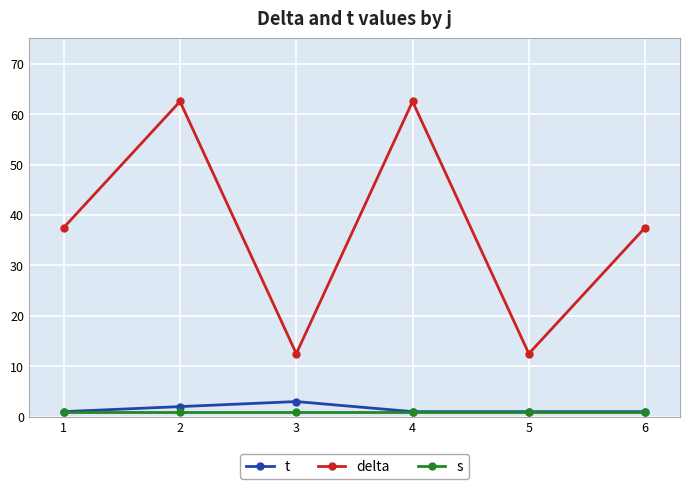

The value of t at 1 is 1.0. True or false?

True